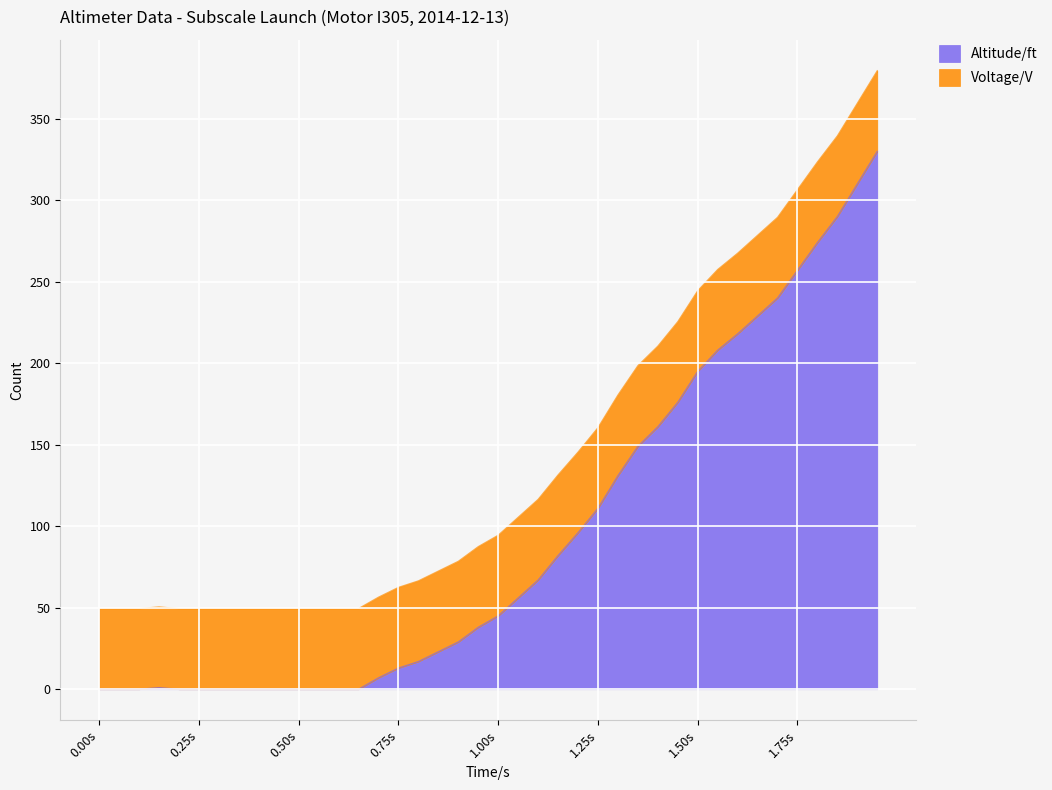

What is the difference between the values at 1.4 and 0.95?

123